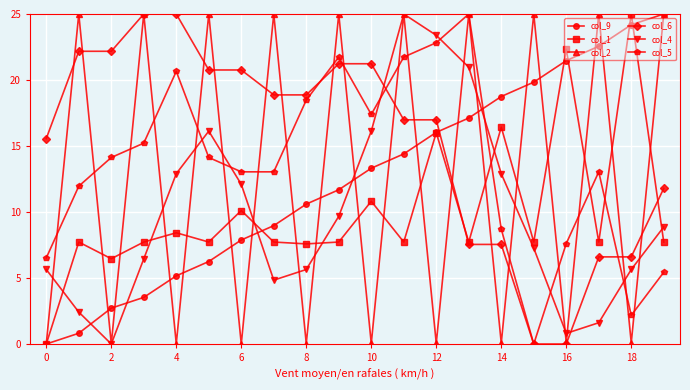

What is the difference between the maximum and minimum values in the col_6 series?

25.0